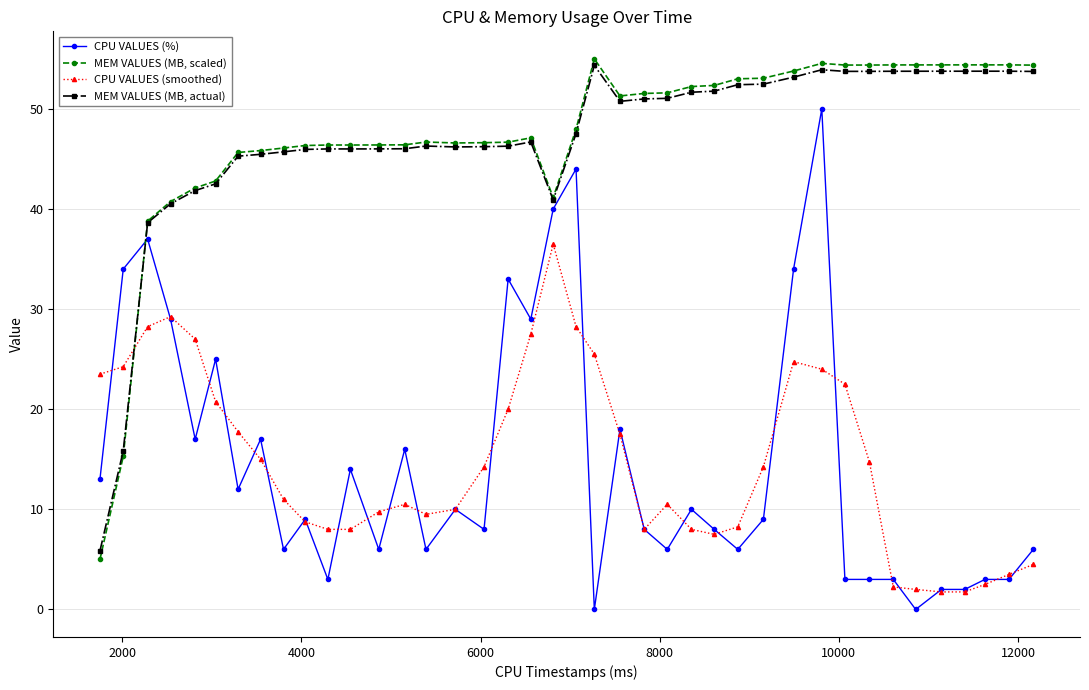

True or false: MEM VALUES (MB, scaled) has more than 2 points higher than both neighbors.

True